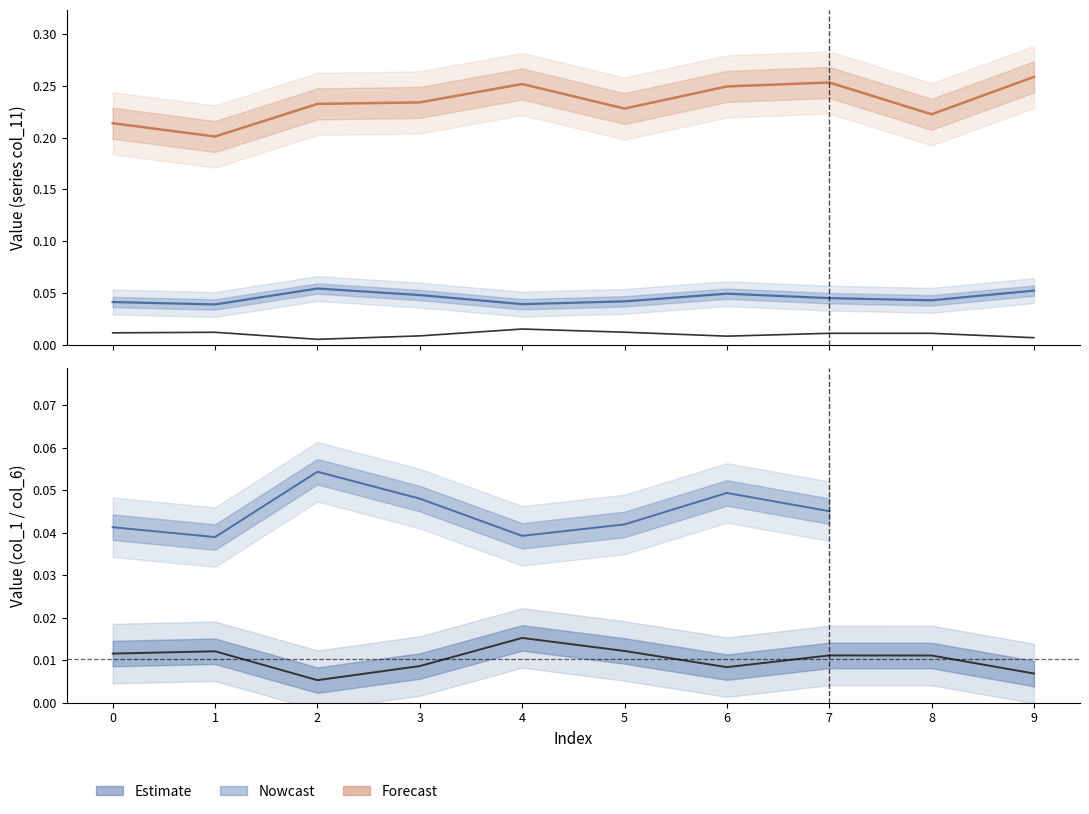

At how many categories does at least one series exceed 0?

10